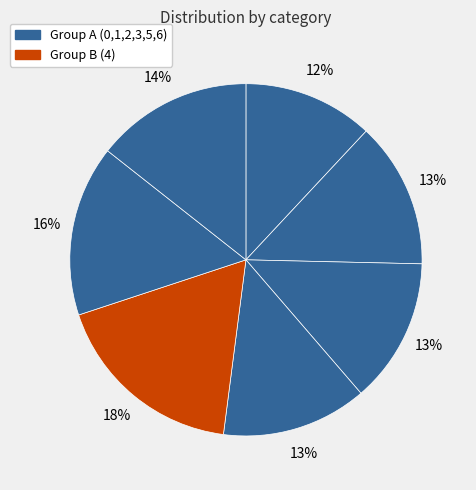

To the nearest percent, what is the average slice percentage?

14%